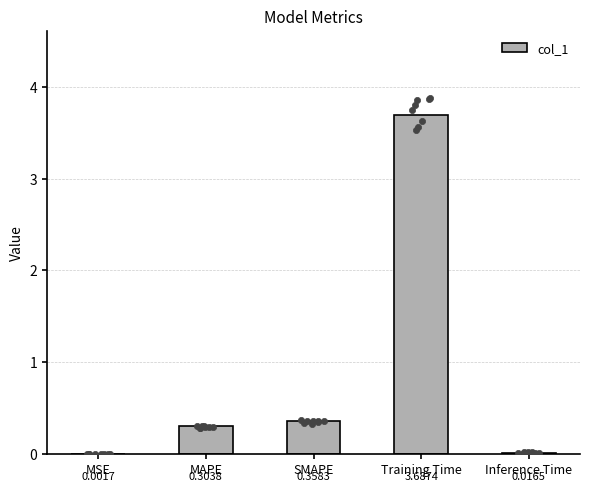

Which has a higher value, MSE or SMAPE?

SMAPE